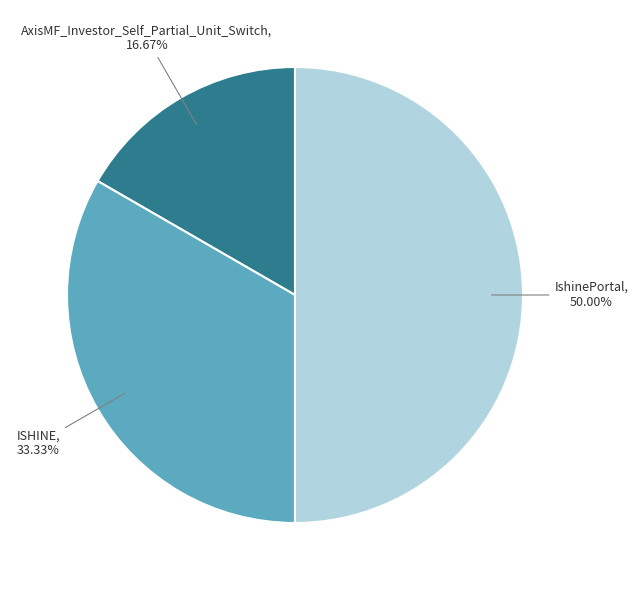

To the nearest percent, what percentage of the pie is IshinePortal?

50%